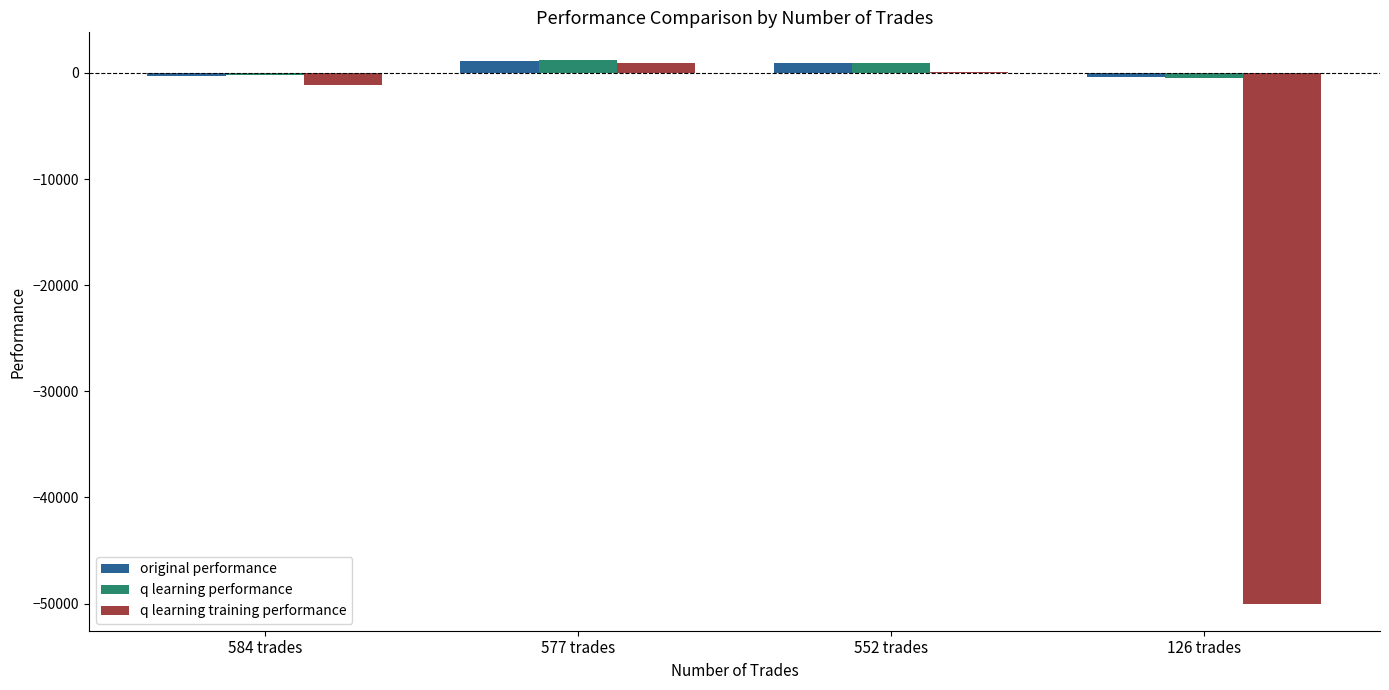

The value of q learning training performance at 584 trades is -1161.2. True or false?

True